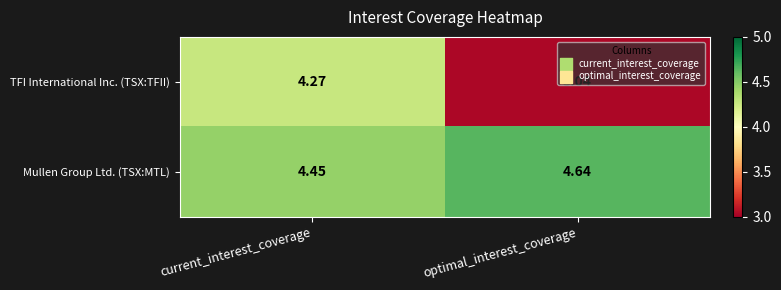

Which label corresponds to the smallest value in the chart?

optimal_interest_coverage